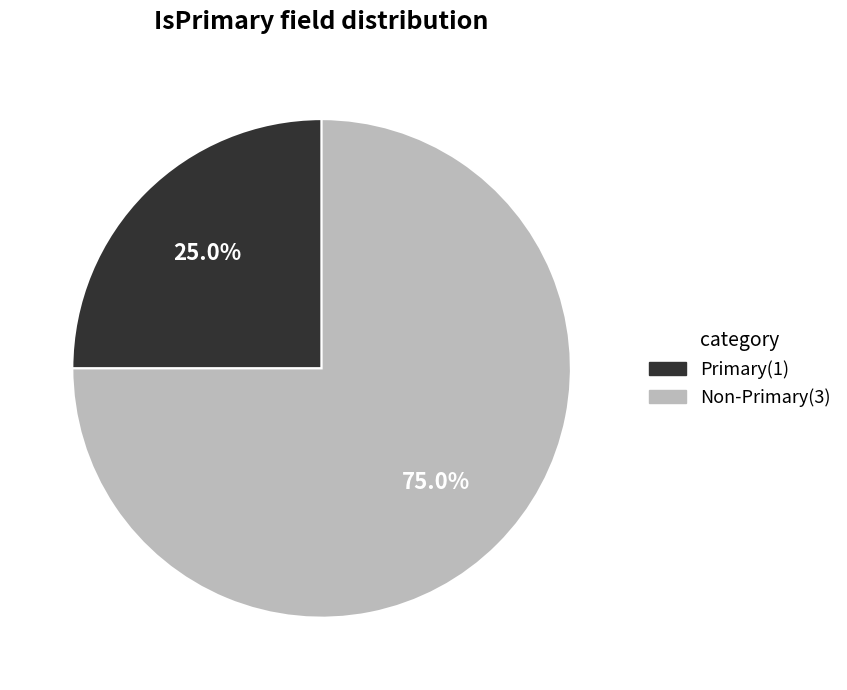

What portion of the pie excludes Non-Primary(3)?

25.0%